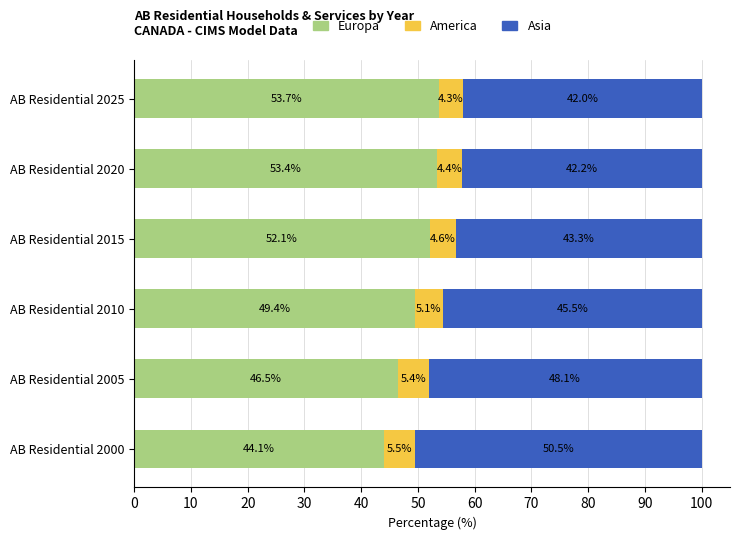

What is the total value across all series at AB Residential 2005?

100.0